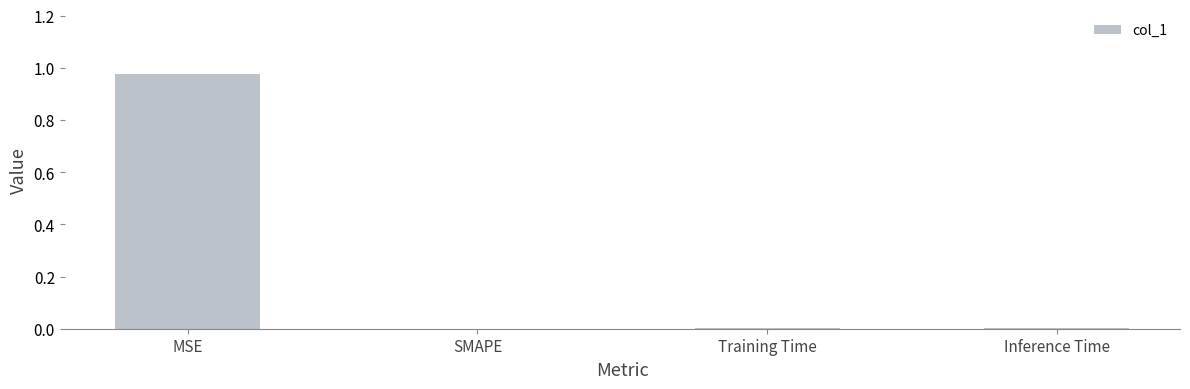

Is it true that the value at Inference Time is 0.0?

True